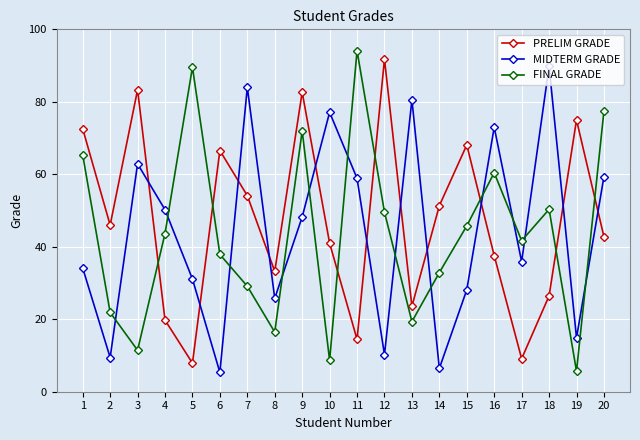

What is the total value across all series at 18?

166.5